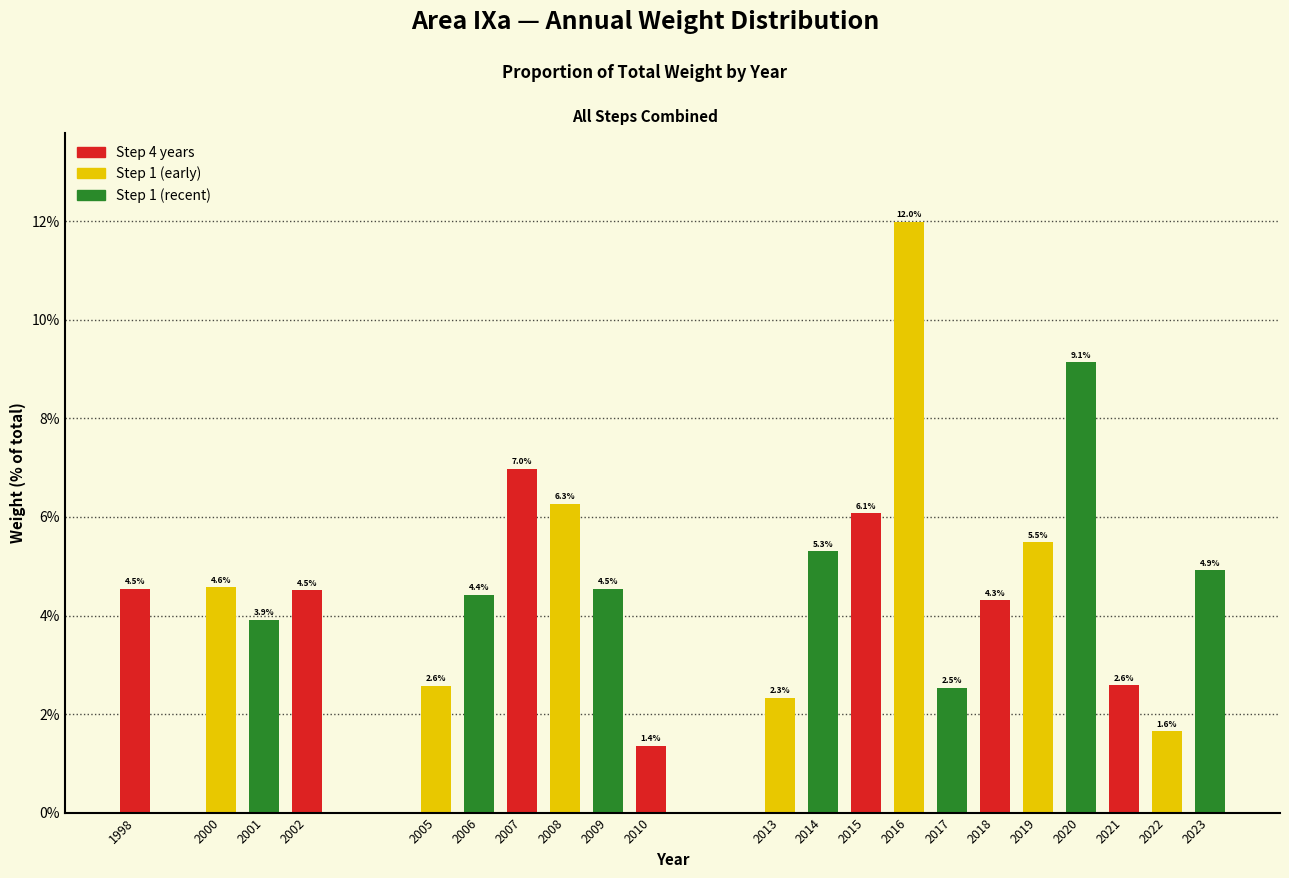

Reading left to right, list all the values displayed in this chart.

1998=4.5	2000=4.6	2001=3.9	2002=4.5	2005=2.6	2006=4.4	2007=7.0	2008=6.3	2009=4.5	2010=1.4	2013=2.3	2014=5.3	2015=6.1	2016=12.0	2017=2.5	2018=4.3	2019=5.5	2020=9.1	2021=2.6	2022=1.6	2023=4.9